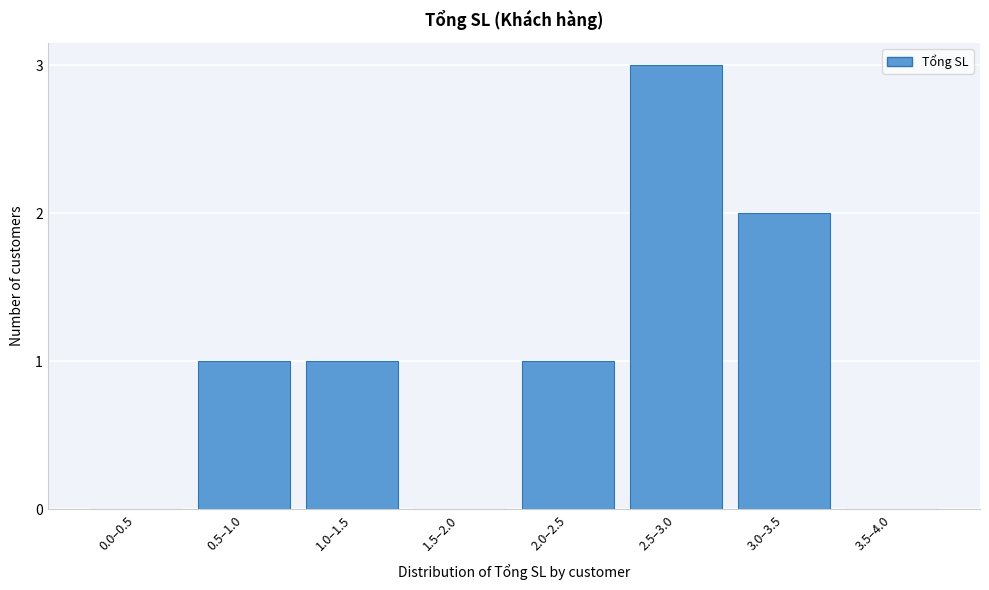

Reading right to left, transcribe all the data shown in this chart.

3.5–4.0=0	3.0–3.5=2	2.5–3.0=3	2.0–2.5=1	1.5–2.0=0	1.0–1.5=1	0.5–1.0=1	0.0–0.5=0